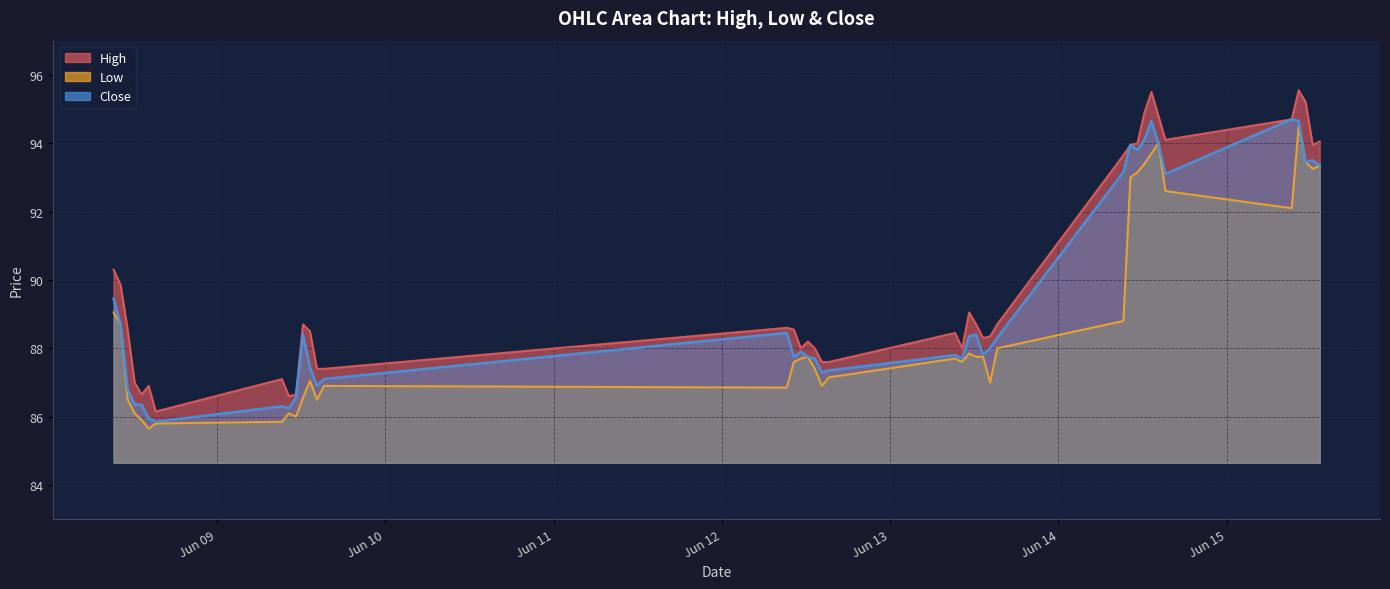

In Close, how many points are lower than both neighbors (excluding endpoints)?

10